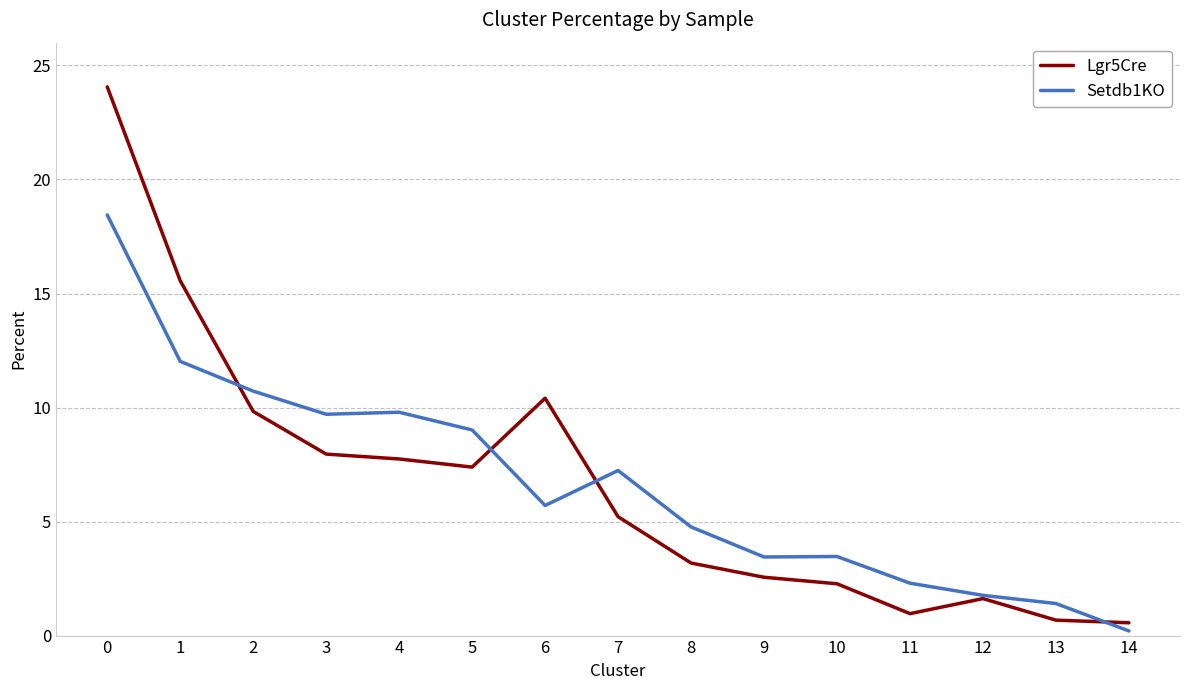

Does the chart display data point markers on the line(s)?

No